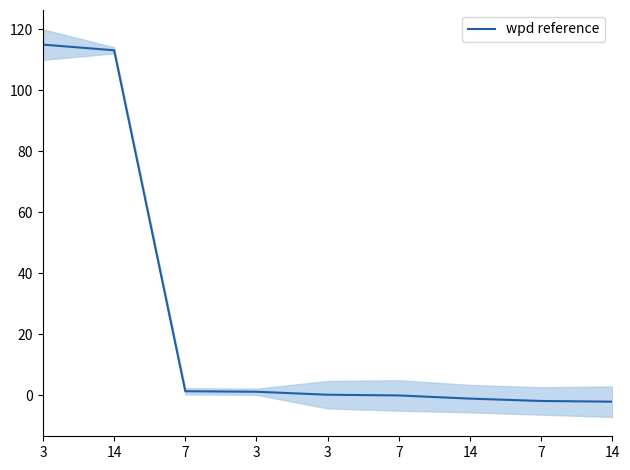

Does the chart have visible grid lines?

No